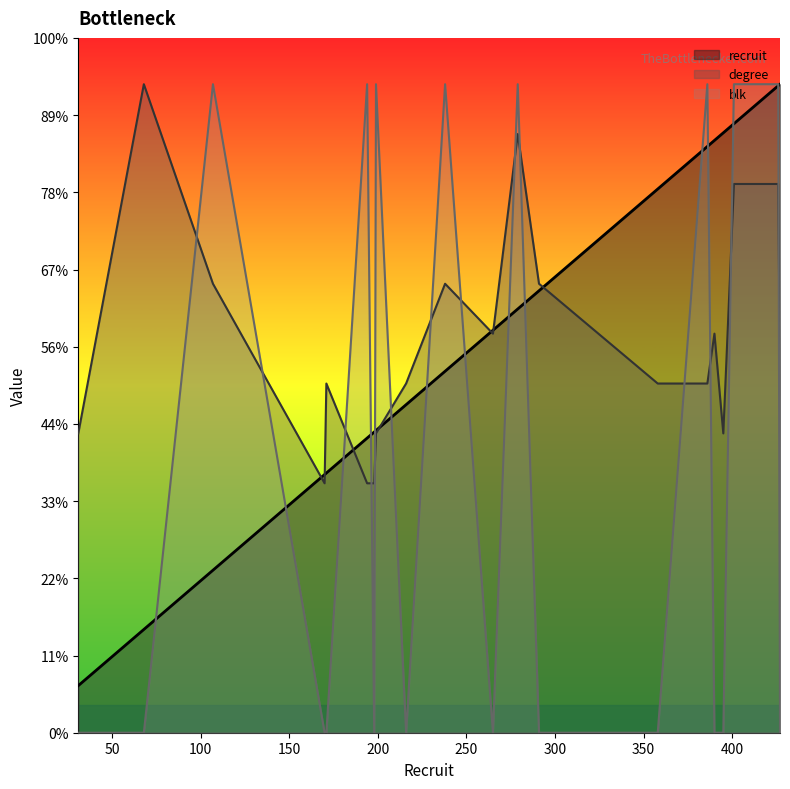

How many lines are shown in the chart?

3